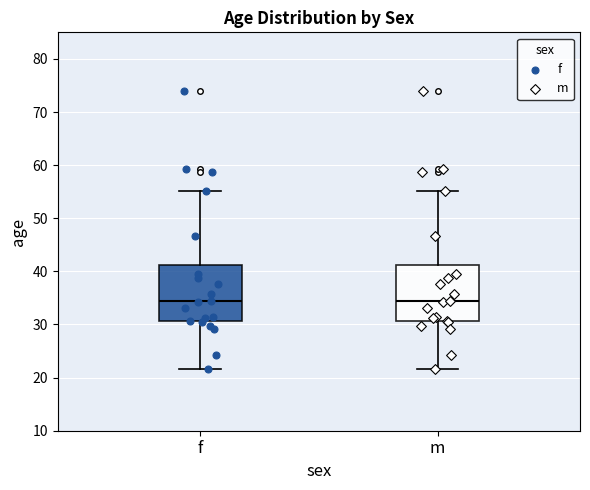

Where is the lower edge of the box for m on the y-axis? The values are not printed on the chart, so give them approximately, as read against the axis.

31